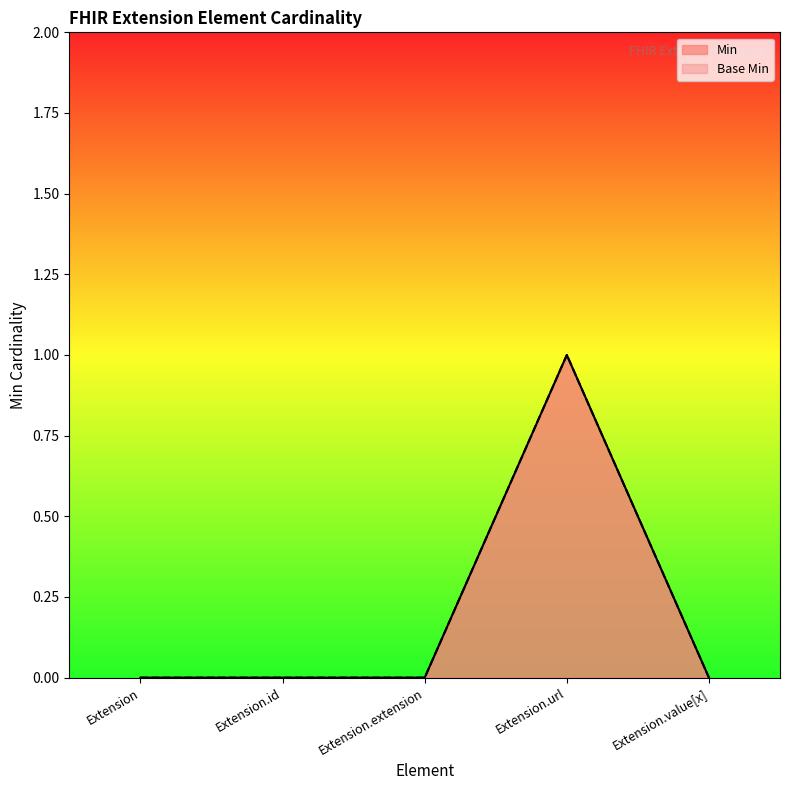

True or false: Base Min has more than 2 interior local peaks.

False